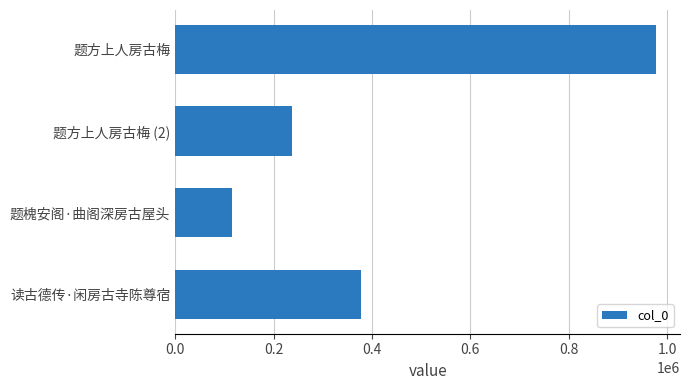

What is the ratio of the value at 读古德传·闲房古寺陈尊宿 to the value at 题槐安阁·曲阁深房古屋头?

3.3